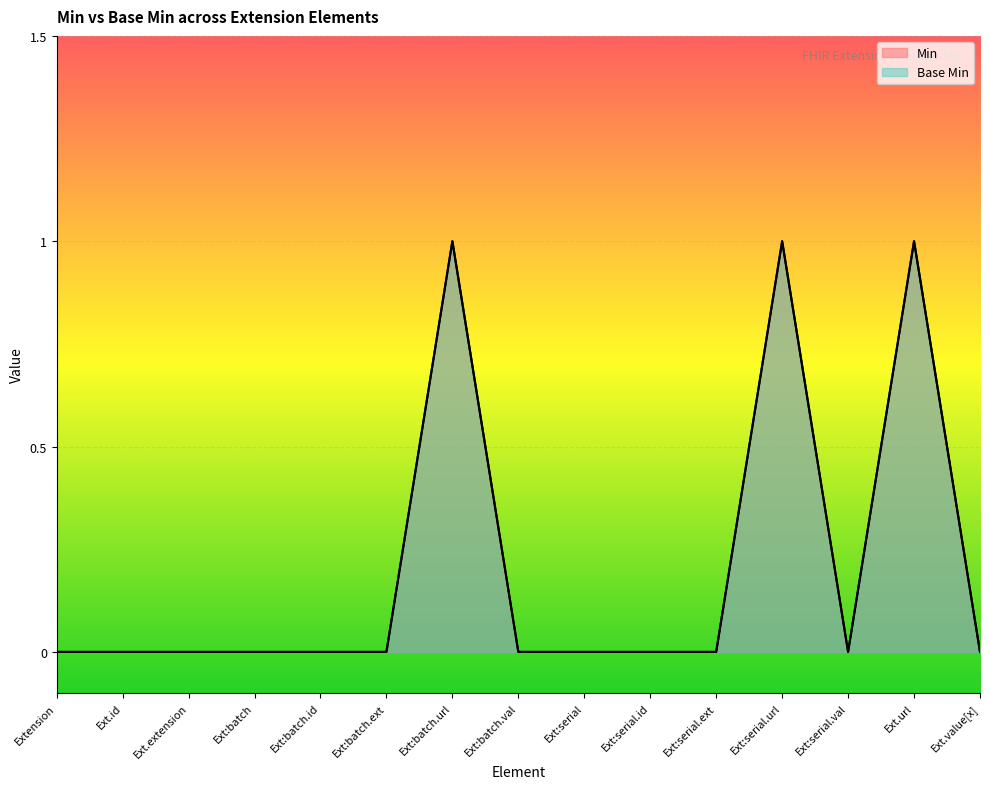

Reading left to right, extract all data points from this chart.

Min: 0	0	0	0	0	0	1	0	0	0	0	1	0	1	0
Base Min: 0	0	0	0	0	0	1	0	0	0	0	1	0	1	0